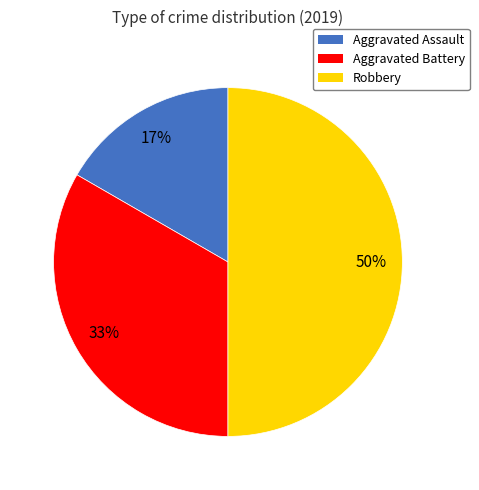

To the nearest percent, what is the average slice percentage?

33%